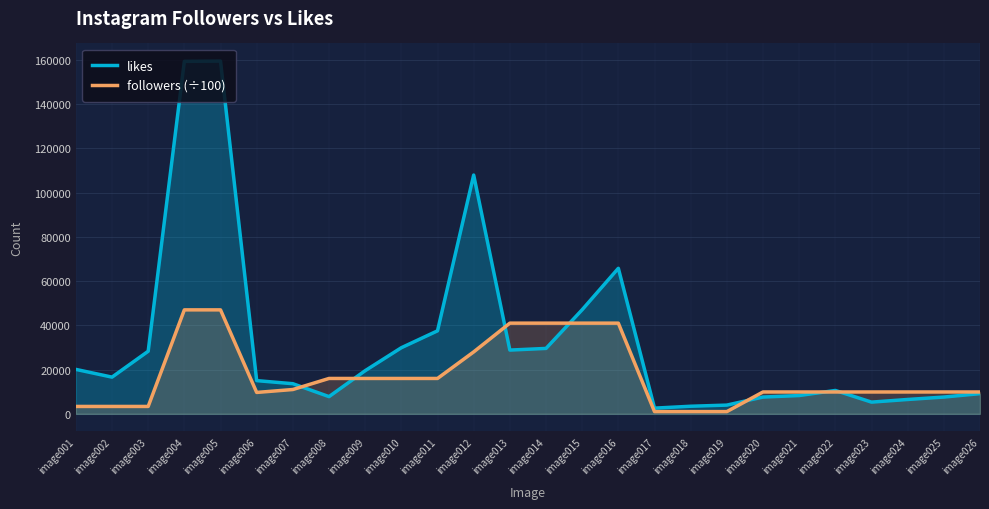

List the series in order of their overall mean, highest first.

likes, followers (÷100)